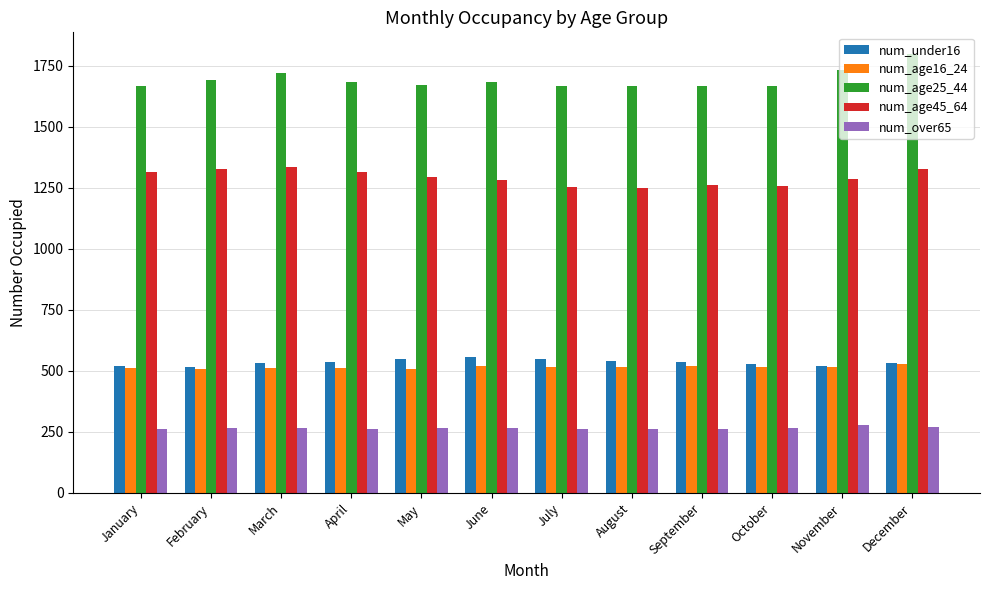

Which series has the largest total across all categories?

num_age25_44